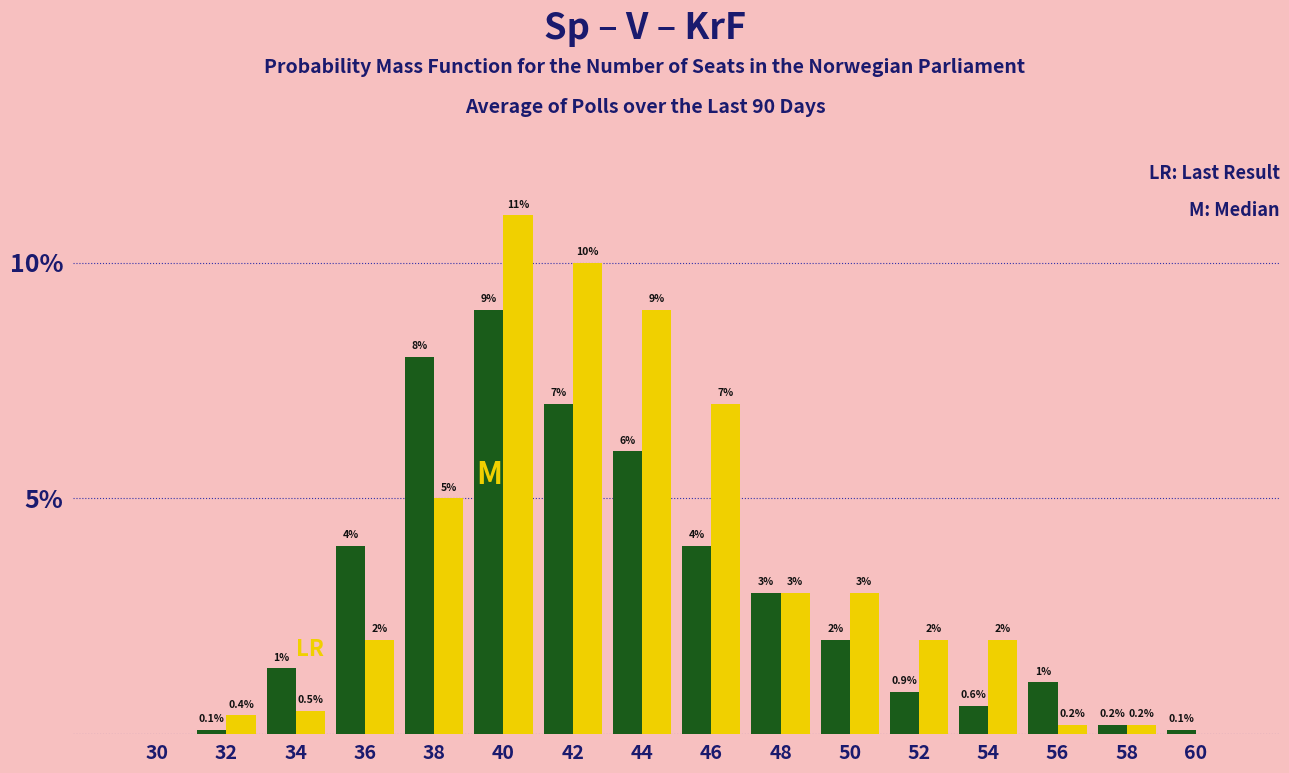

At which category does the chart reach its peak across all series?

40